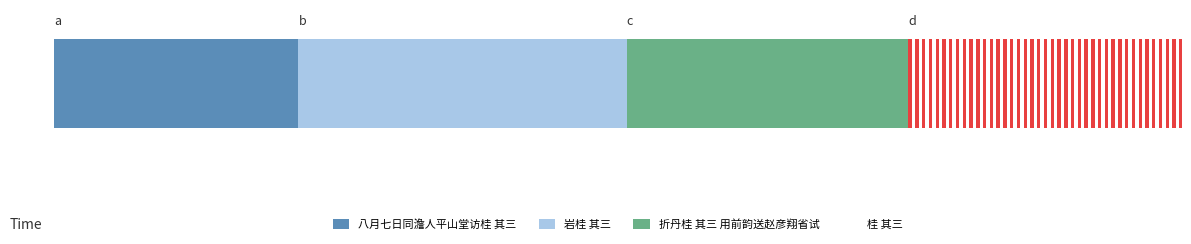

Are the bars horizontal?

Yes